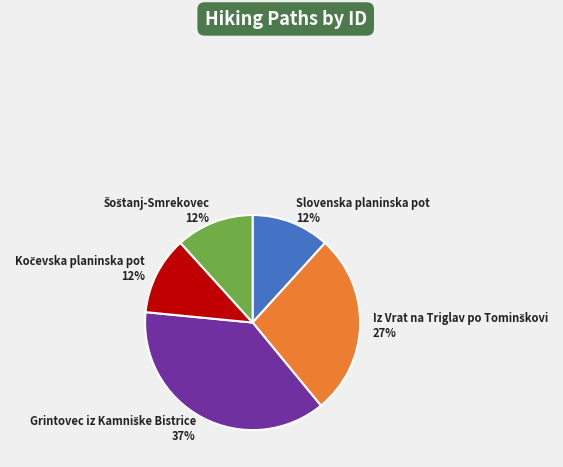

Is there any slice that represents more than half of the pie?

No